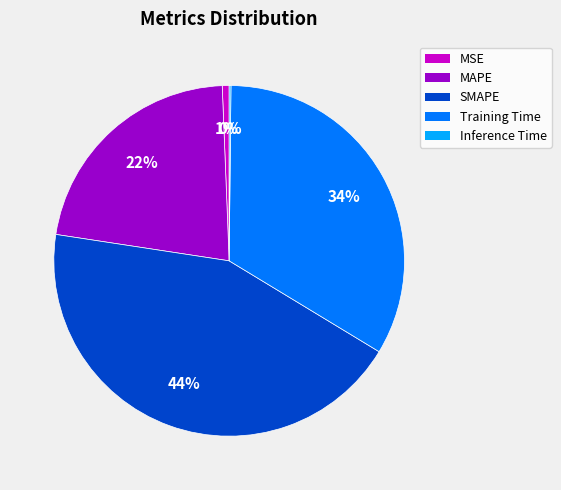

Which category has the biggest portion of the pie?

SMAPE